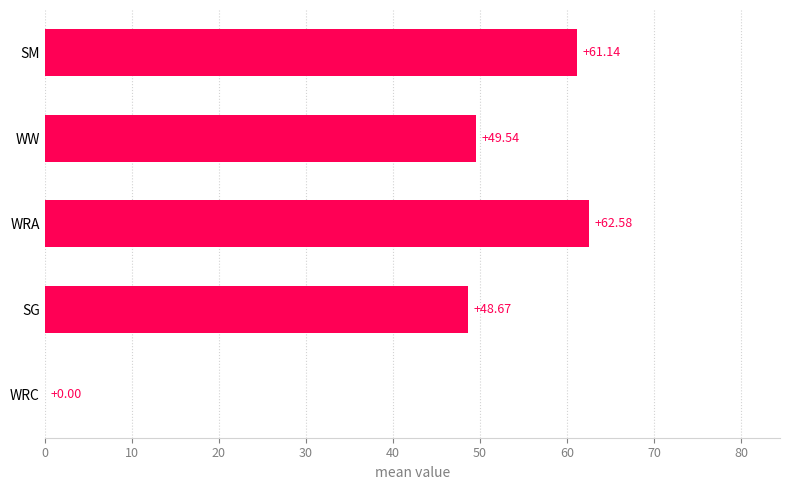

Where is the data nearest to the value 31?

SG